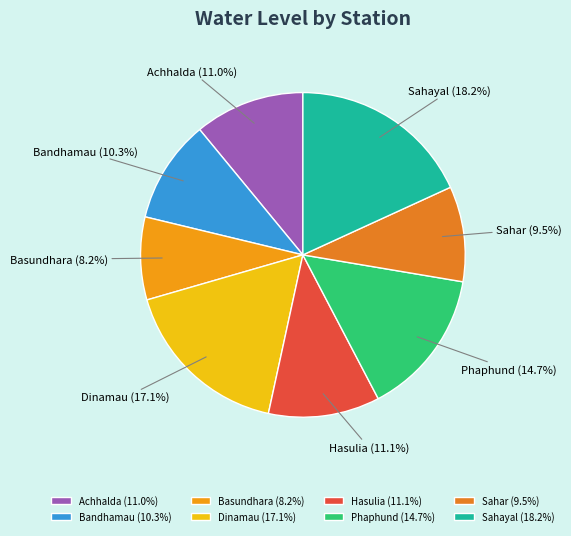

How many slices are in this pie chart?

8